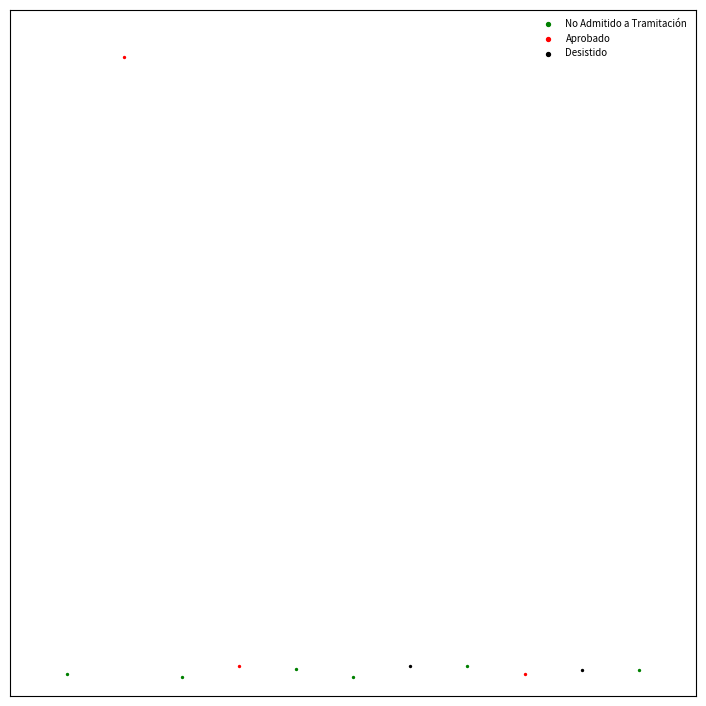

Which series contains the highest Y value?

Aprobado